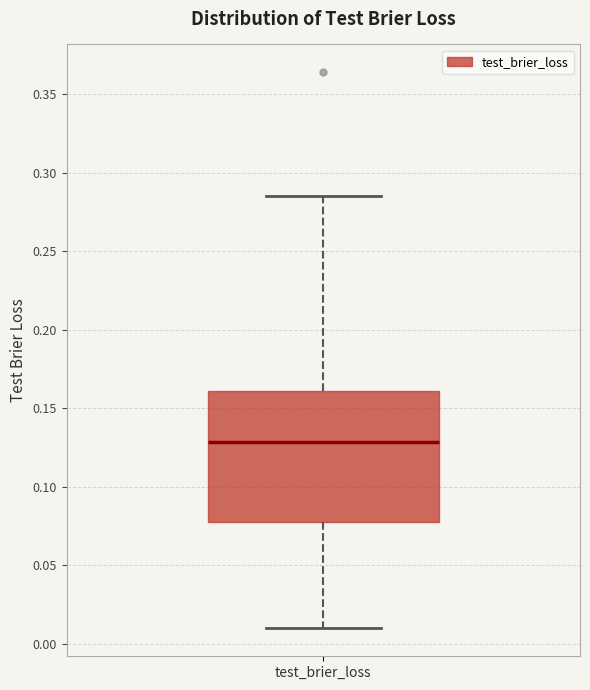

Where does the lower whisker of the box for test_brier_loss end on the y-axis? The values are not printed on the chart, so give them approximately, as read against the axis.

0.010